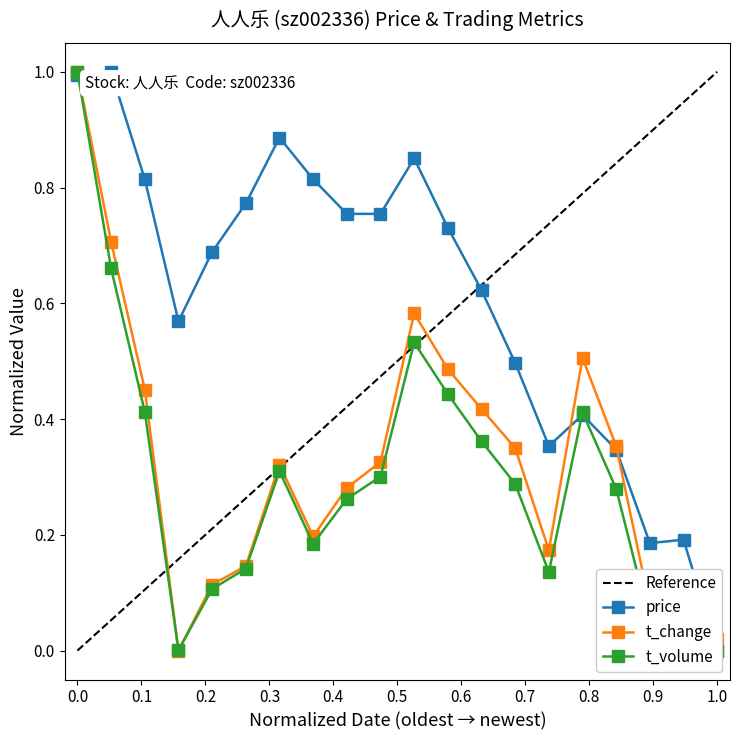

What is the highest value of the t_change series?

1.0